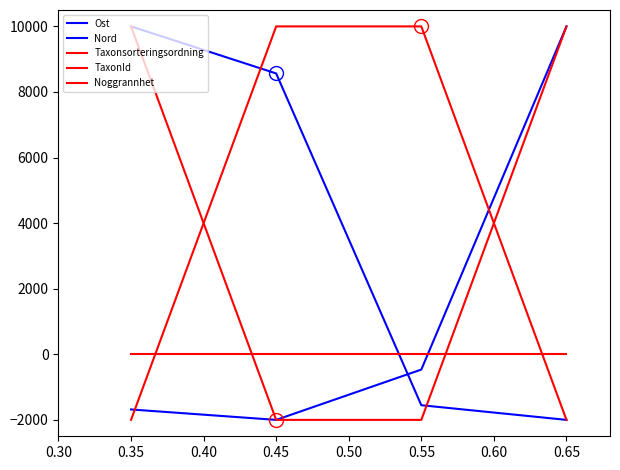

How many lines are shown in the chart?

5